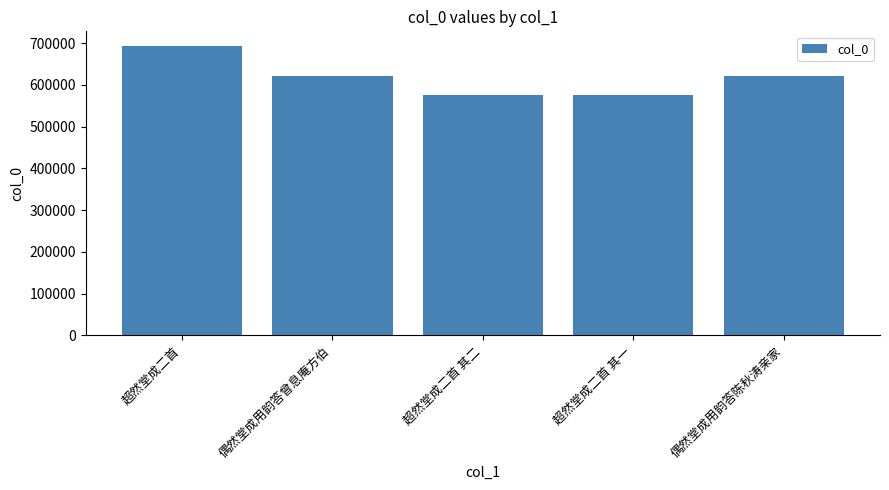

What is the change in value from 超然堂成二首 其一 to 偶然堂成用韵答陈秋涛亲家?

+45432